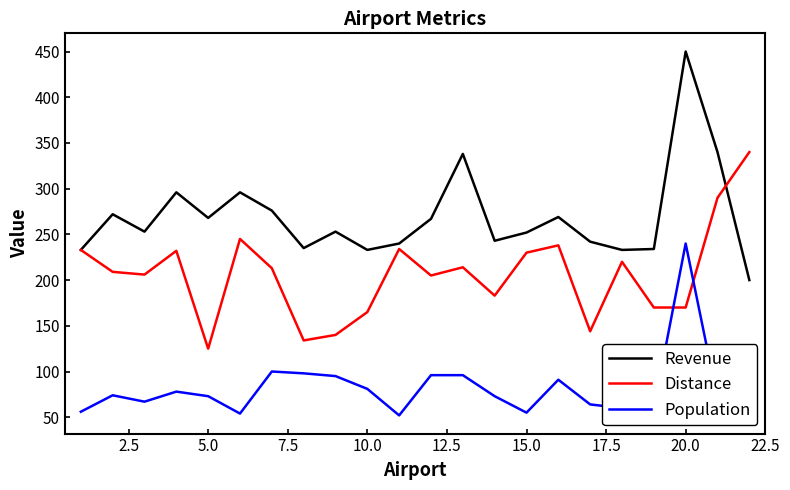

Rank the series by their maximum value, from highest to lowest.

Revenue, Distance, Population